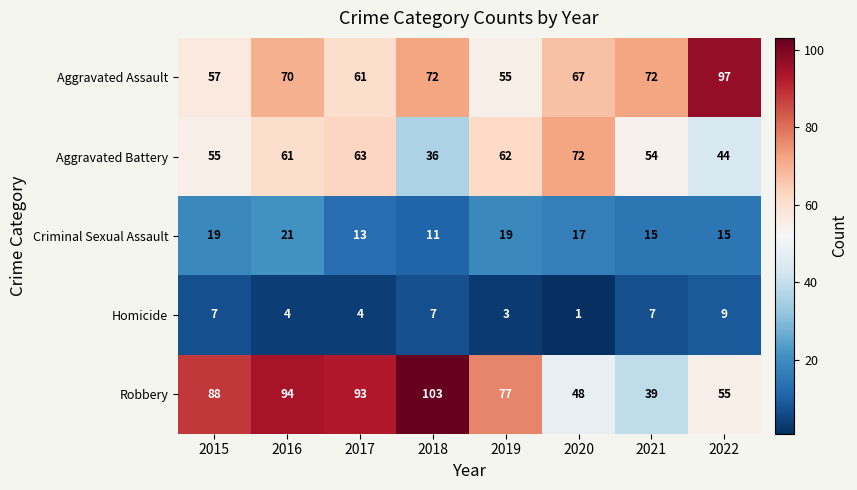

Rank the series by their maximum value, from lowest to highest.

Homicide, Criminal Sexual Assault, Aggravated Battery, Aggravated Assault, Robbery